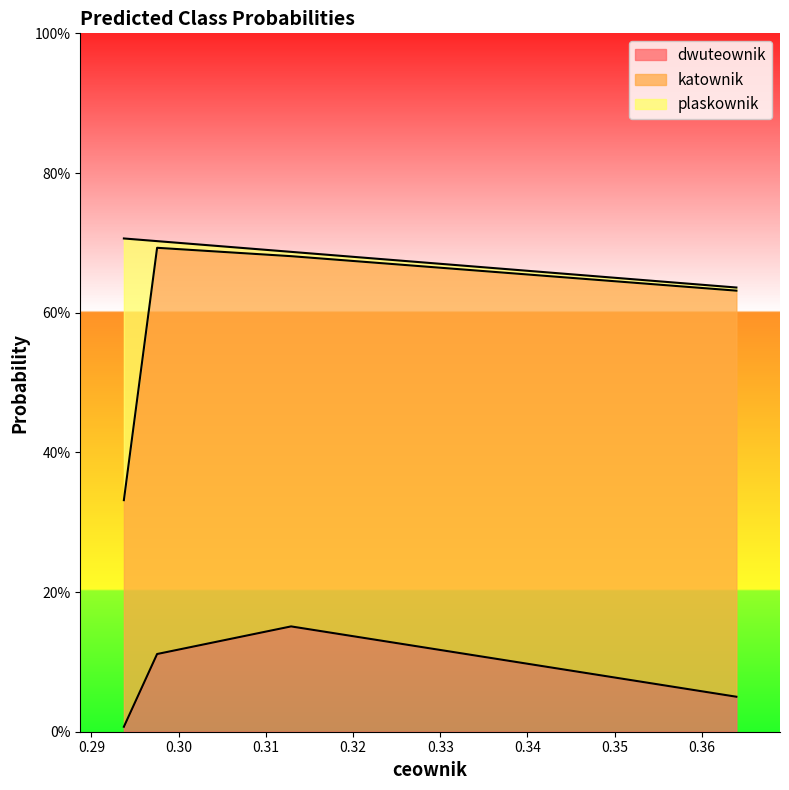

At which label is katownik closest to 0?

0.29373115